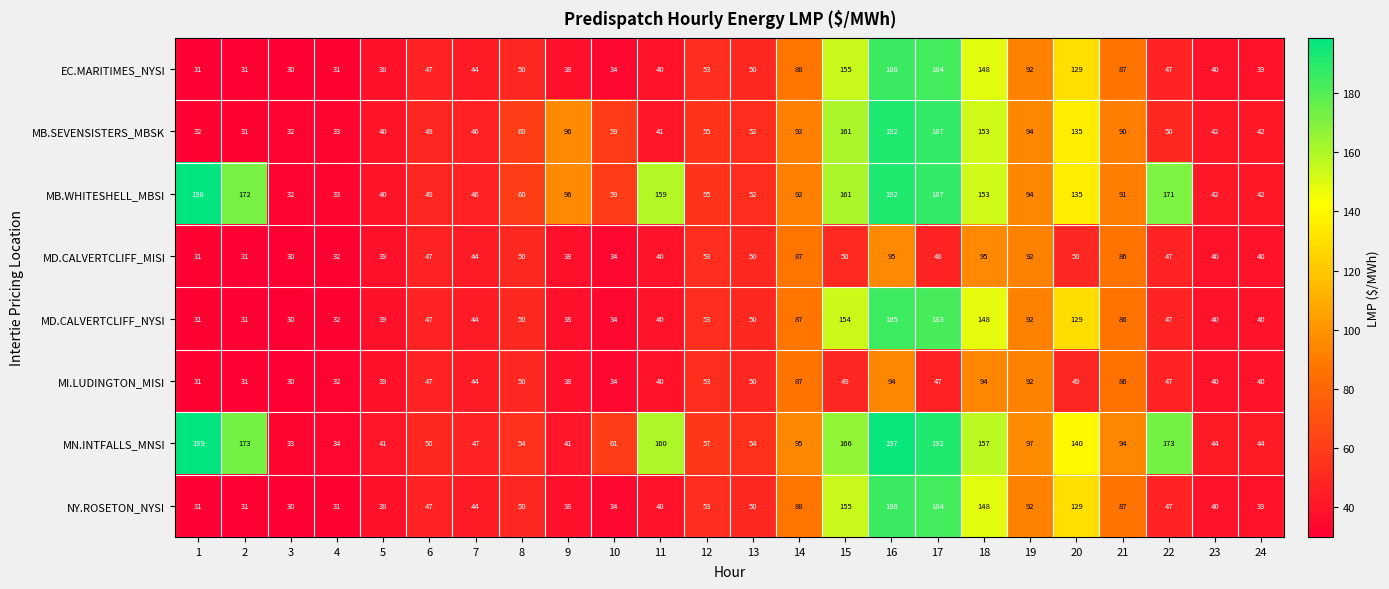

What is the minimum value shown in the chart?

30